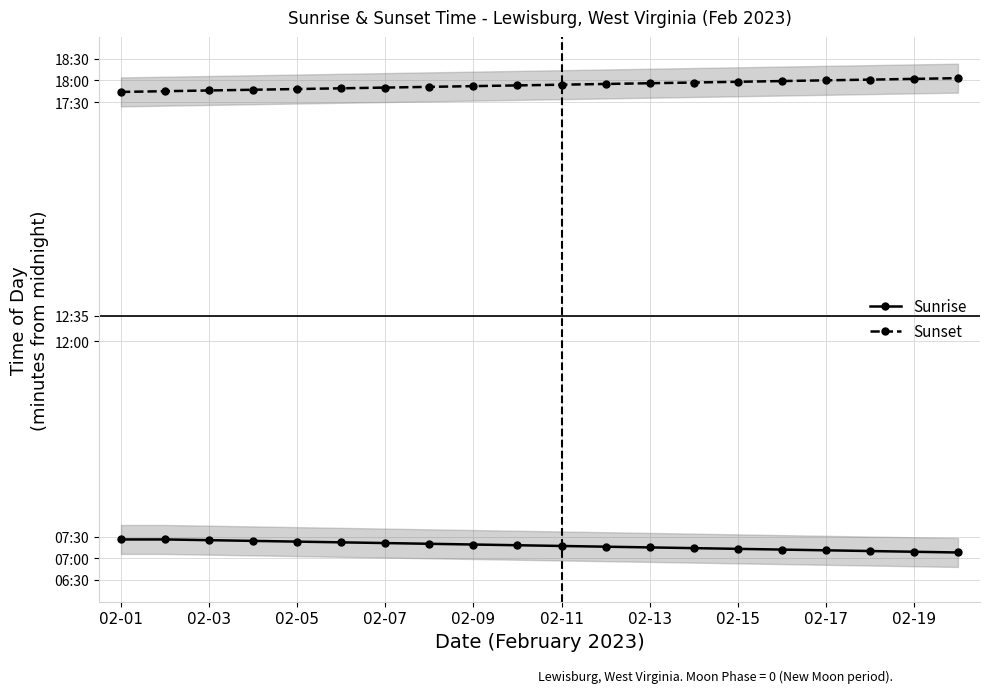

Does the chart display data point markers on the line(s)?

Yes